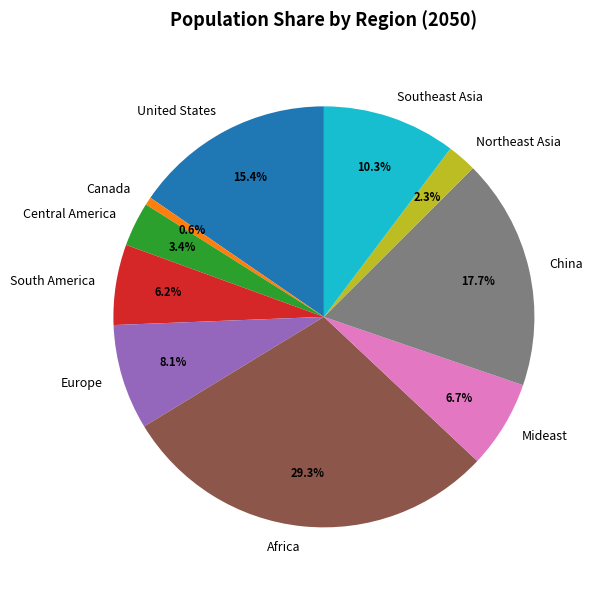

What is the smallest slice in the pie chart?

Canada